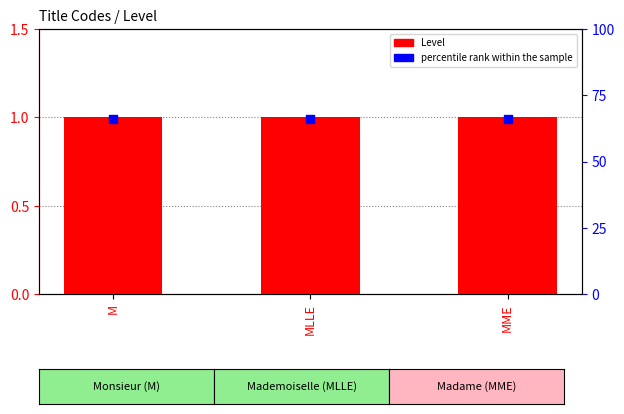

At how many categories does at least one series exceed 51?

3